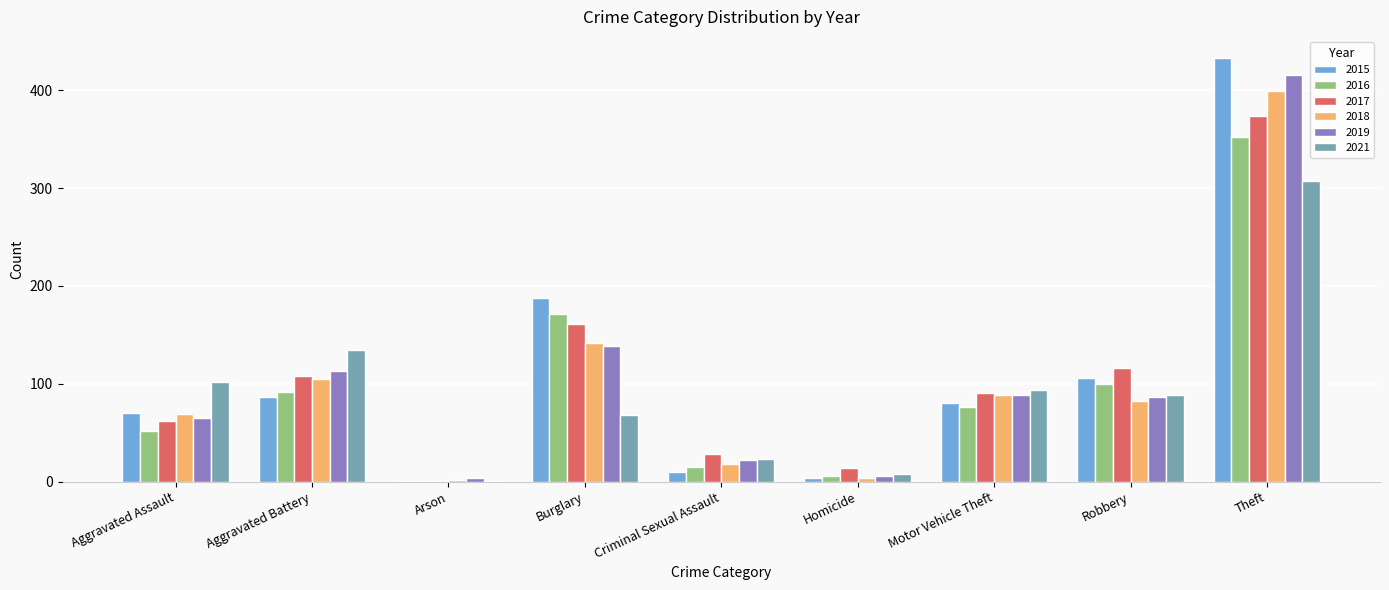

Read the 2021 value at Theft.

307